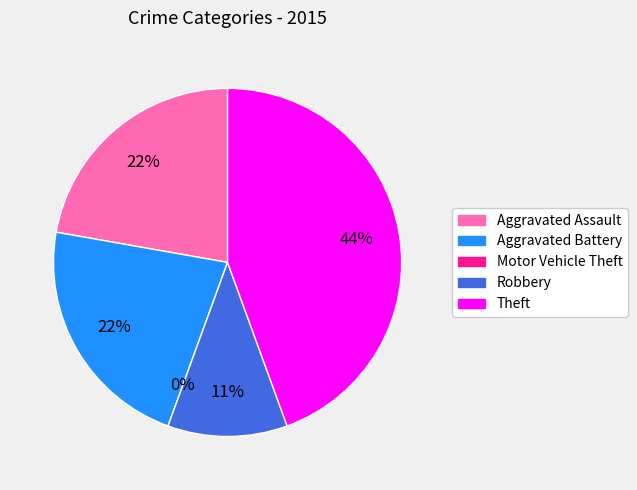

Is there any slice that represents more than half of the pie?

No